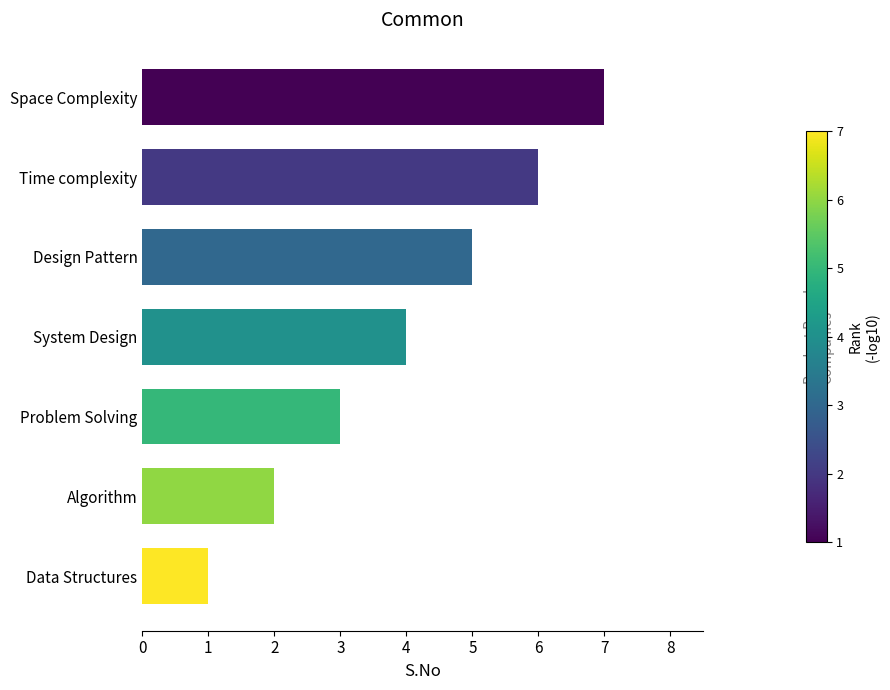

What is the minimum value shown in the chart?

1